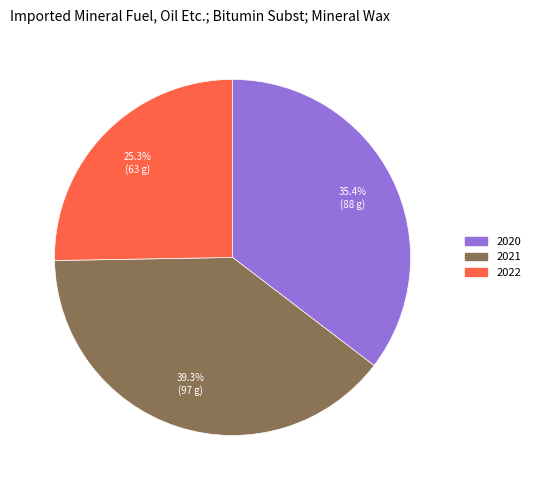

What is the smallest slice in the pie chart?

2022